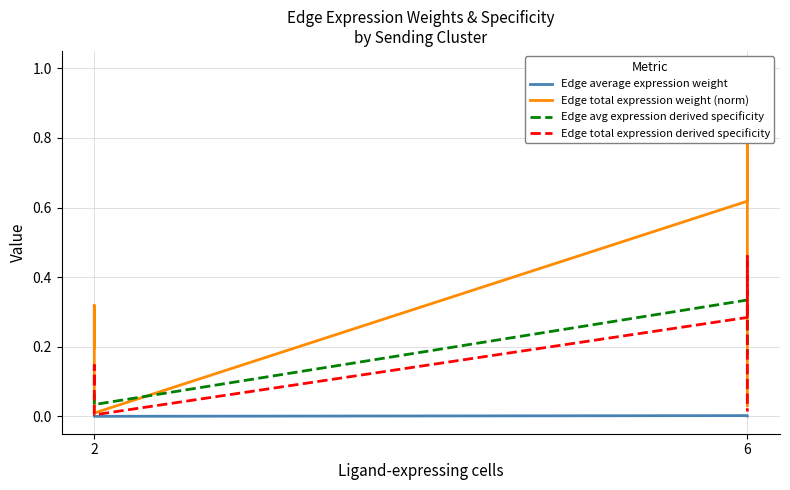

Which has a higher value, 2 or 2?

2